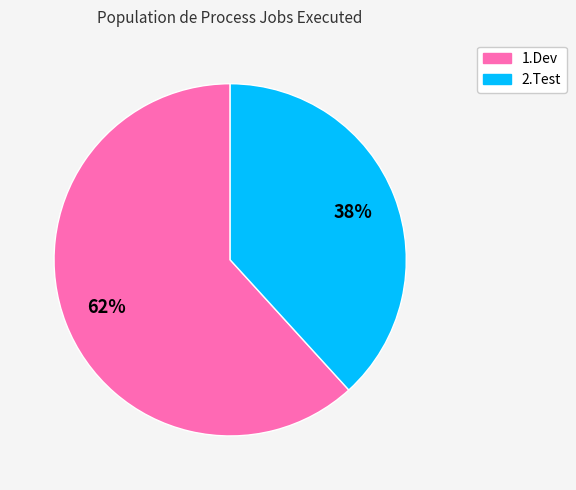

Which slice is the smallest?

2.Test